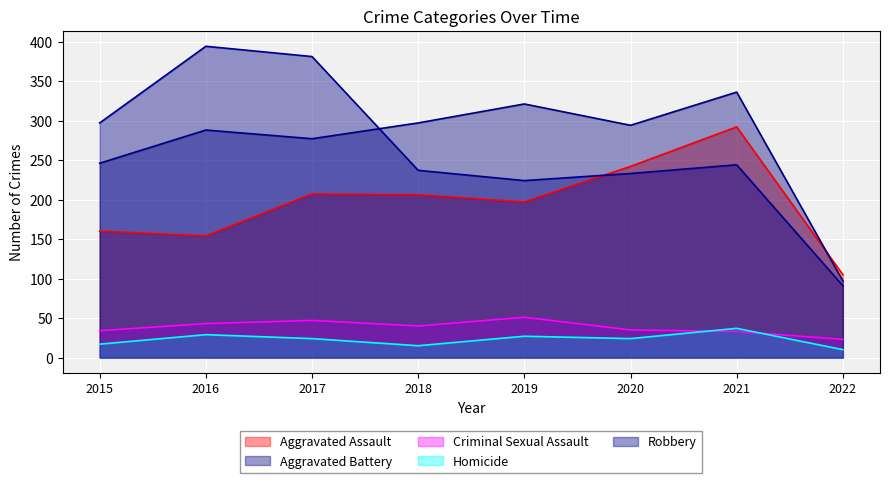

In Homicide, how many points are higher than both neighbors (excluding endpoints)?

3